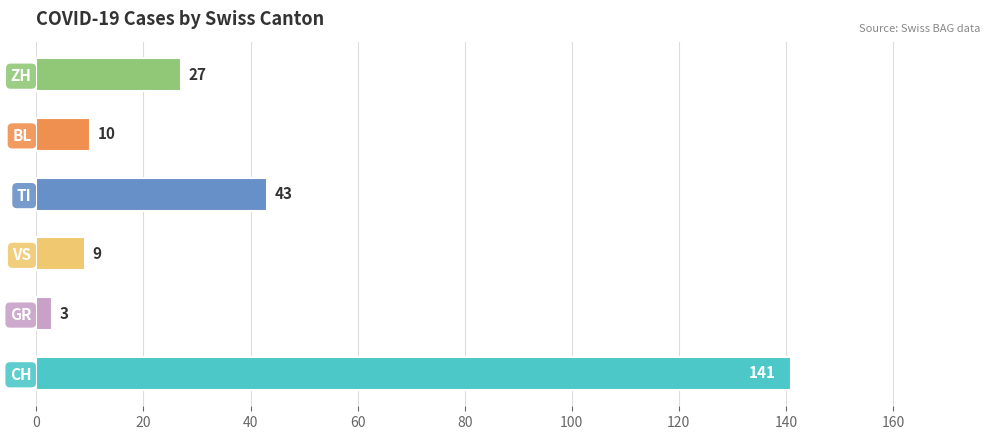

Where is the data nearest to the value 72?

TI